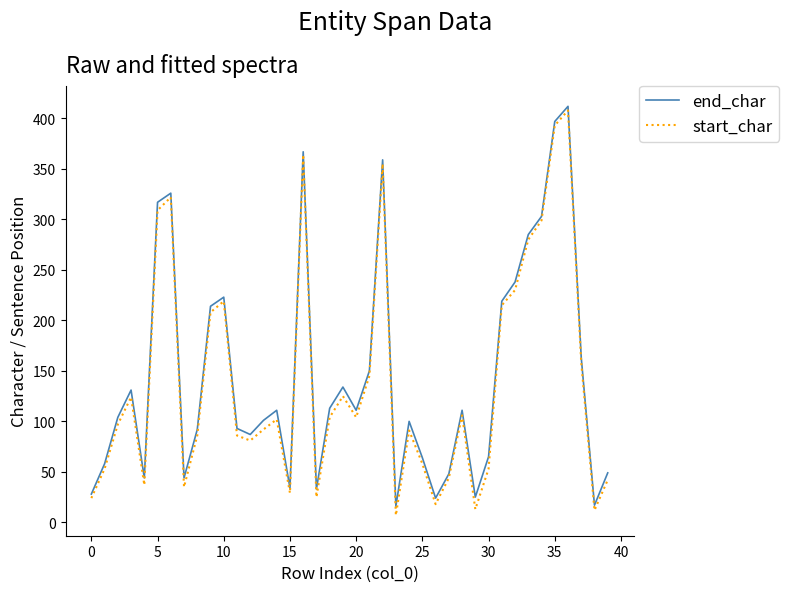

What is the maximum value shown in the chart?

412